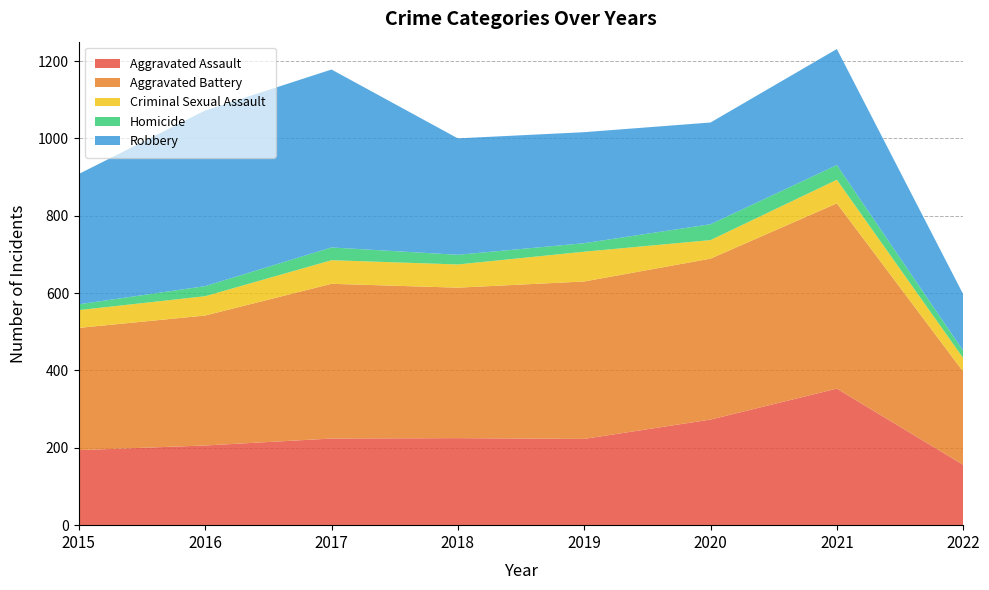

Reading right to left, what are all the values shown in this chart?

Aggravated Assault: 156	353	273	223	225	224	206	194
Aggravated Battery: 241	479	416	407	389	400	336	316
Criminal Sexual Assault: 35	61	48	77	60	61	50	46
Homicide: 19	38	41	22	25	33	26	15
Robbery: 146	300	263	287	301	460	454	337